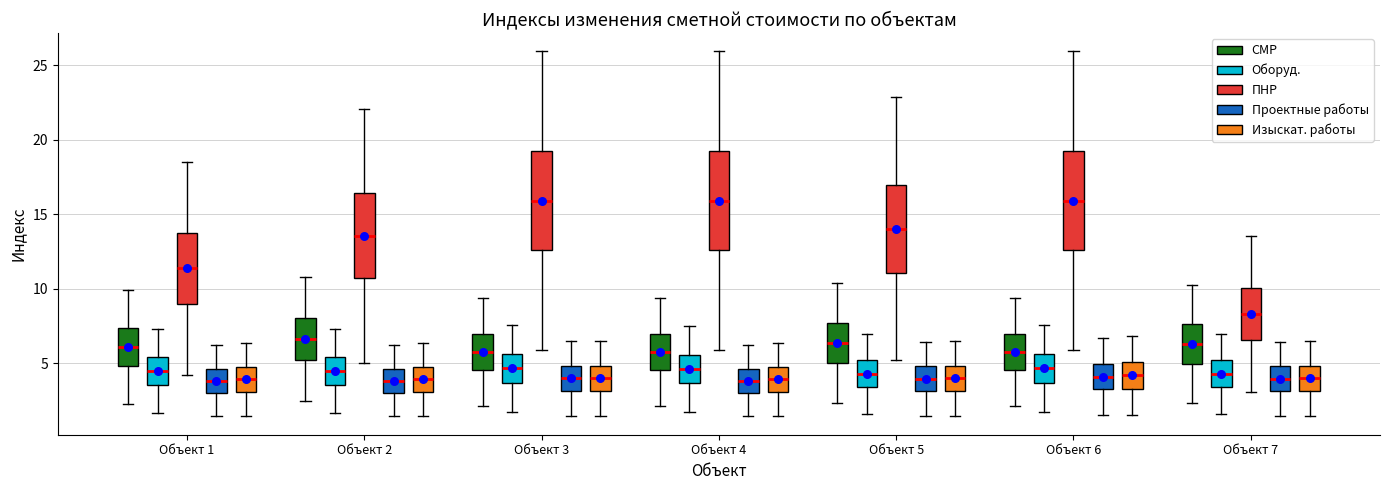

Reading left to right, transcribe this box plot: for each box, give where its median line is, the range the box spans, and where its two whiskers end, as read against the y-axis. The values are not printed on the chart, so give them approximately, as read against the axis.

Объект 1 (СМР): median 6.0, box 5.0 to 7.5, whiskers 2.5 to 10.0
Объект 1 (Оборуд.): median 4.5, box 3.5 to 5.5, whiskers 1.5 to 7.5
Объект 1 (ПНР): median 11.5, box 9.0 to 14.0, whiskers 4.0 to 18.5
Объект 1 (Проектные работы): median 4.0, box 3.0 to 4.5, whiskers 1.5 to 6.0
Объект 1 (Изыскат. работы): median 4.0, box 3.0 to 4.5, whiskers 1.5 to 6.5
Объект 2 (СМР): median 6.5, box 5.0 to 8.0, whiskers 2.5 to 11.0
Объект 2 (Оборуд.): median 4.5, box 3.5 to 5.5, whiskers 1.5 to 7.5
Объект 2 (ПНР): median 13.5, box 10.5 to 16.5, whiskers 5.0 to 22.0
Объект 2 (Проектные работы): median 4.0, box 3.0 to 4.5, whiskers 1.5 to 6.0
Объект 2 (Изыскат. работы): median 4.0, box 3.0 to 4.5, whiskers 1.5 to 6.5
Объект 3 (СМР): median 6.0, box 4.5 to 7.0, whiskers 2.0 to 9.5
Объект 3 (Оборуд.): median 4.5, box 3.5 to 5.5, whiskers 1.5 to 7.5
Объект 3 (ПНР): median 16.0, box 12.5 to 19.5, whiskers 6.0 to 26.0
Объект 3 (Проектные работы): median 4.0, box 3.0 to 5.0, whiskers 1.5 to 6.5
Объект 3 (Изыскат. работы): median 4.0, box 3.0 to 5.0, whiskers 1.5 to 6.5
Объект 4 (СМР): median 6.0, box 4.5 to 7.0, whiskers 2.0 to 9.5
Объект 4 (Оборуд.): median 4.5, box 3.5 to 5.5, whiskers 1.5 to 7.5
Объект 4 (ПНР): median 16.0, box 12.5 to 19.5, whiskers 6.0 to 26.0
Объект 4 (Проектные работы): median 4.0, box 3.0 to 4.5, whiskers 1.5 to 6.0
Объект 4 (Изыскат. работы): median 4.0, box 3.0 to 4.5, whiskers 1.5 to 6.5
Объект 5 (СМР): median 6.5, box 5.0 to 7.5, whiskers 2.5 to 10.5
Объект 5 (Оборуд.): median 4.5, box 3.5 to 5.0, whiskers 1.5 to 7.0
Объект 5 (ПНР): median 14.0, box 11.0 to 17.0, whiskers 5.0 to 23.0
Объект 5 (Проектные работы): median 4.0, box 3.0 to 5.0, whiskers 1.5 to 6.5
Объект 5 (Изыскат. работы): median 4.0, box 3.0 to 5.0, whiskers 1.5 to 6.5
Объект 6 (СМР): median 6.0, box 4.5 to 7.0, whiskers 2.0 to 9.5
Объект 6 (Оборуд.): median 4.5, box 3.5 to 5.5, whiskers 1.5 to 7.5
Объект 6 (ПНР): median 16.0, box 12.5 to 19.5, whiskers 6.0 to 26.0
Объект 6 (Проектные работы): median 4.0, box 3.0 to 5.0, whiskers 1.5 to 6.5
Объект 6 (Изыскат. работы): median 4.0, box 3.5 to 5.0, whiskers 1.5 to 7.0
Объект 7 (СМР): median 6.5, box 5.0 to 7.5, whiskers 2.5 to 10.5
Объект 7 (Оборуд.): median 4.5, box 3.5 to 5.0, whiskers 1.5 to 7.0
Объект 7 (ПНР): median 8.5, box 6.5 to 10.0, whiskers 3.0 to 13.5
Объект 7 (Проектные работы): median 4.0, box 3.0 to 5.0, whiskers 1.5 to 6.5
Объект 7 (Изыскат. работы): median 4.0, box 3.0 to 5.0, whiskers 1.5 to 6.5